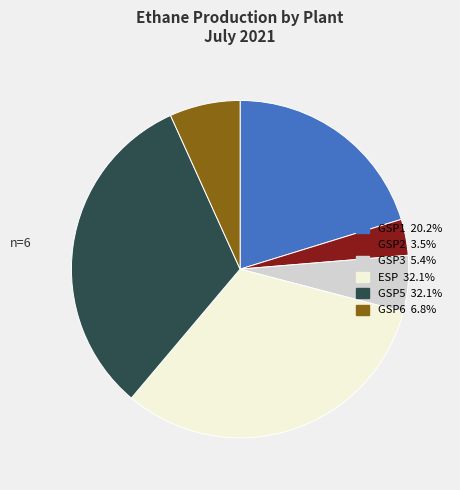

Which has a higher value, GSP5 or GSP2?

GSP5